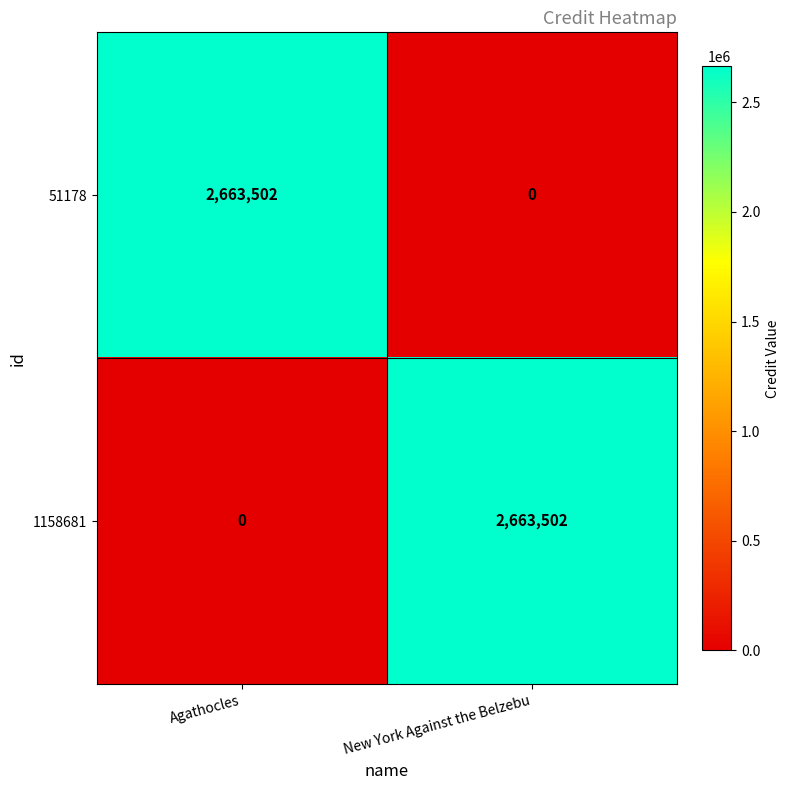

Where is 1158681 nearest to the value 1331751?

Agathocles